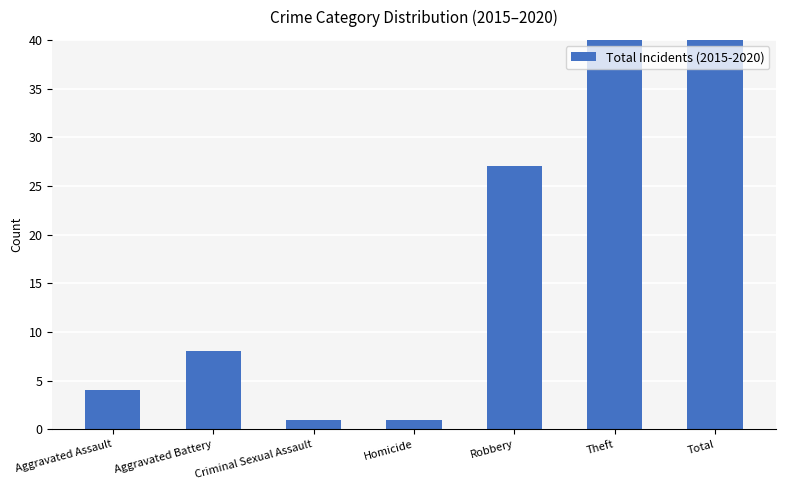

What is the difference between the maximum and minimum values?

130